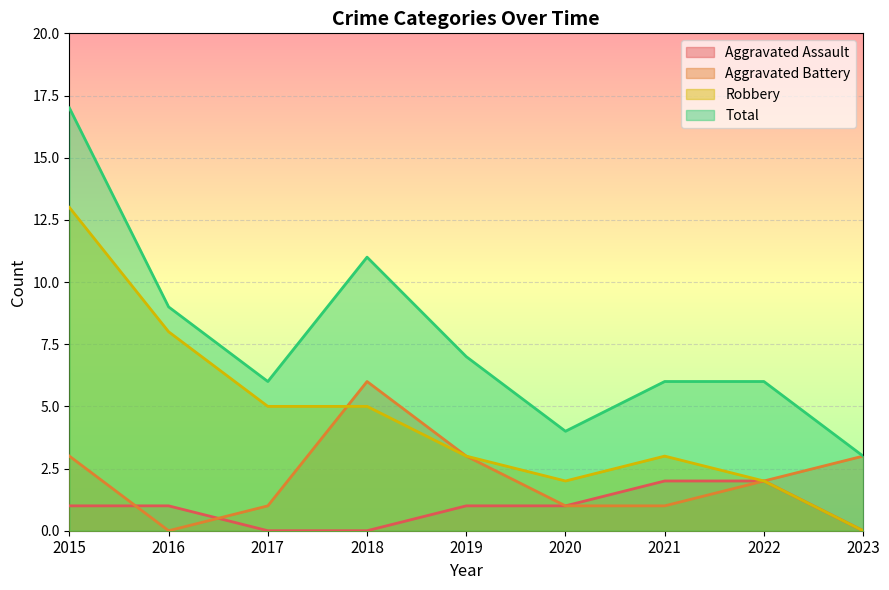

How many distinct data groups are displayed?

4